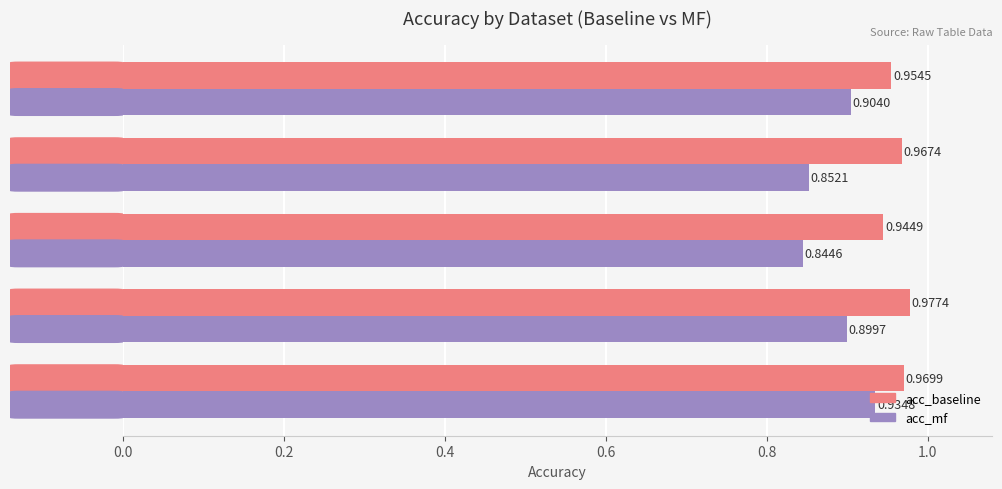

List the series in order of their overall mean, lowest first.

acc_mf, acc_baseline